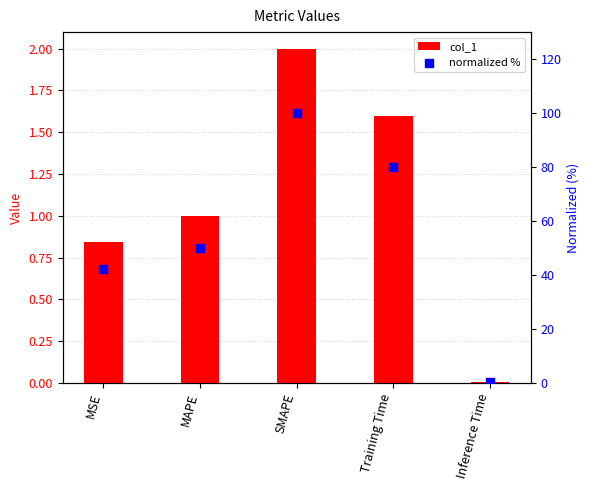

Which series has the widest spread of Y values?

normalized %